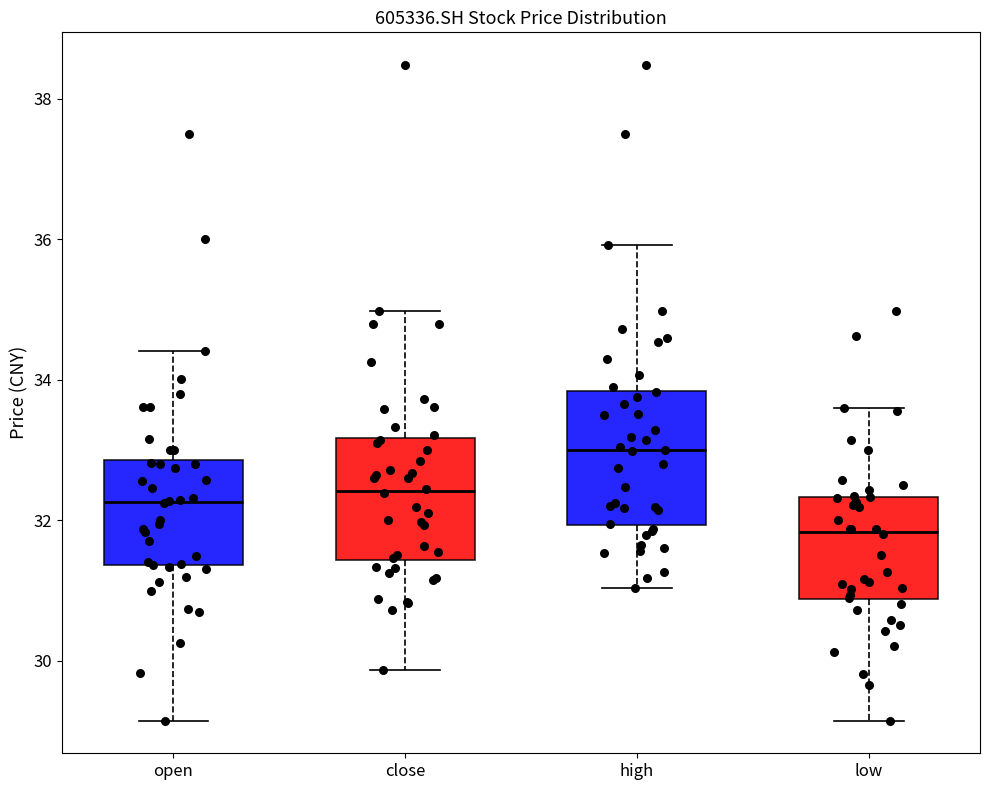

Reading left to right, read every box against the y-axis: the position of its median line, the range the box covers, and the ends of its whiskers. The values are not printed on the chart, so give them approximately, as read against the axis.

open: median 32.2, box 31.4 to 32.8, whiskers 29.2 to 34.4
close: median 32.4, box 31.4 to 33.2, whiskers 29.8 to 35.0
high: median 33.0, box 32.0 to 33.8, whiskers 31.0 to 36.0
low: median 31.8, box 30.8 to 32.4, whiskers 29.2 to 33.6